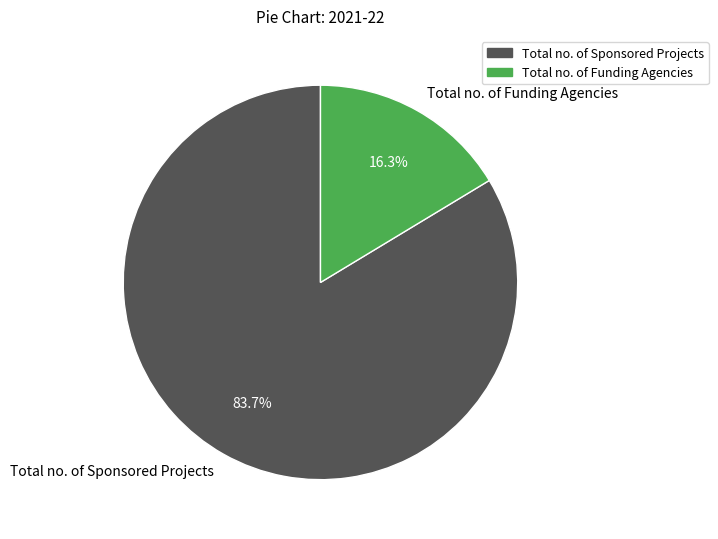

True or false: Total no. of Sponsored Projects accounts for 84% of the total.

True